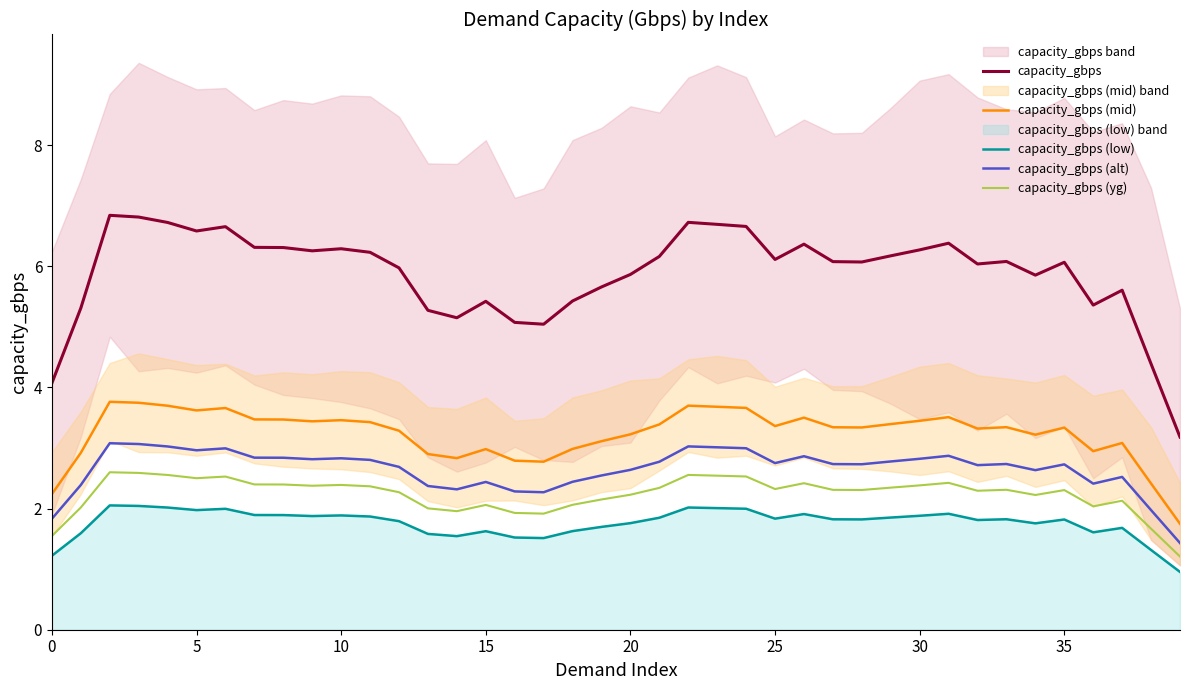

True or false: capacity_gbps (yg) and capacity_gbps (mid) intersect in this chart.

False